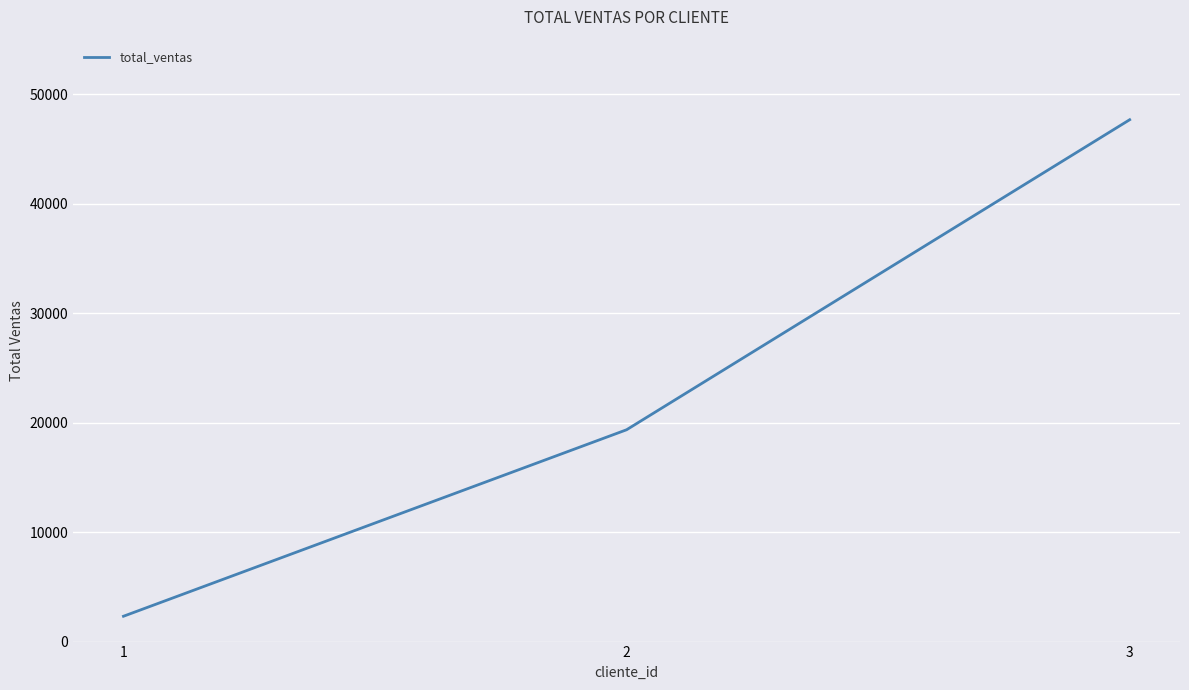

Is it true that the value at 3 is 47685?

True